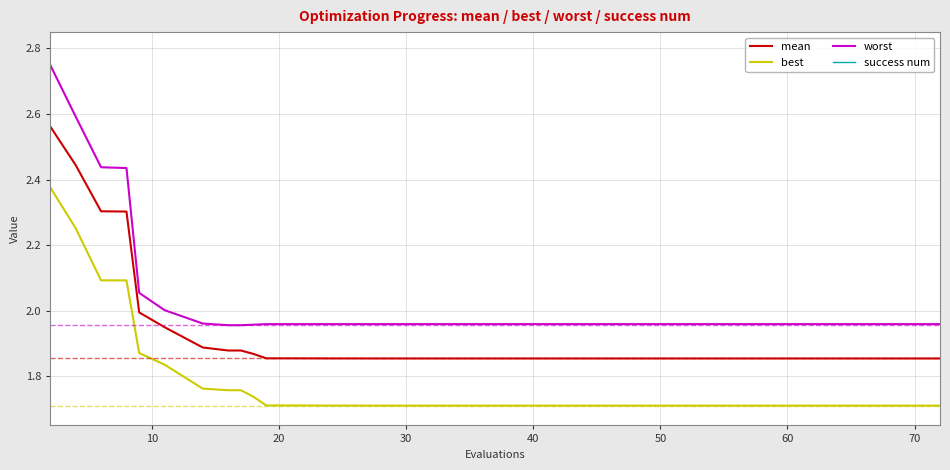

True or false: best and mean intersect in this chart.

False